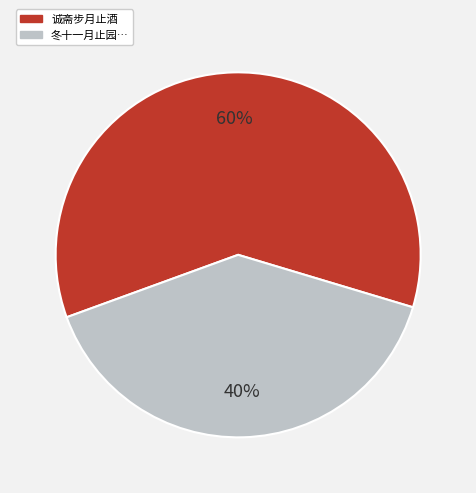

Is there any slice that represents more than half of the pie?

Yes